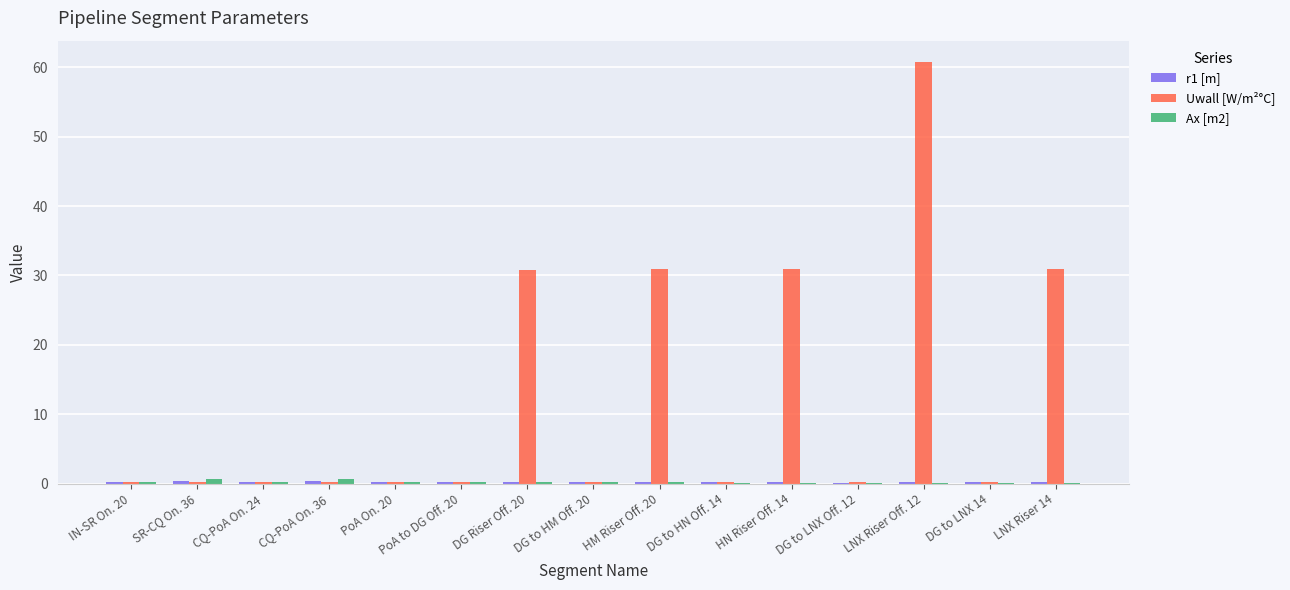

What is the sum of the Uwall [W/m²°C] values at HM Riser Off. 20 and PoA On. 20?

31.2